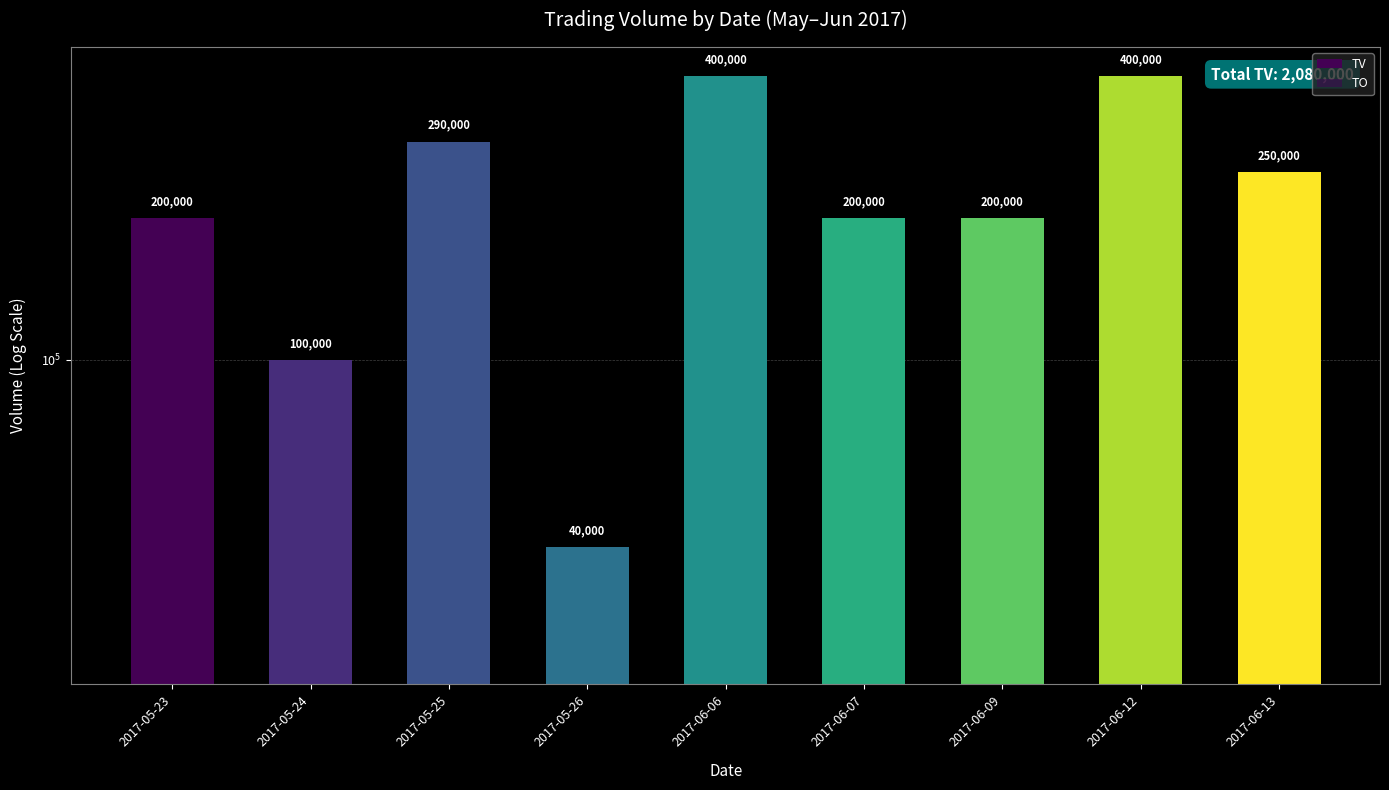

The TV series shows 399831 at 2017-06-13. True or false?

False